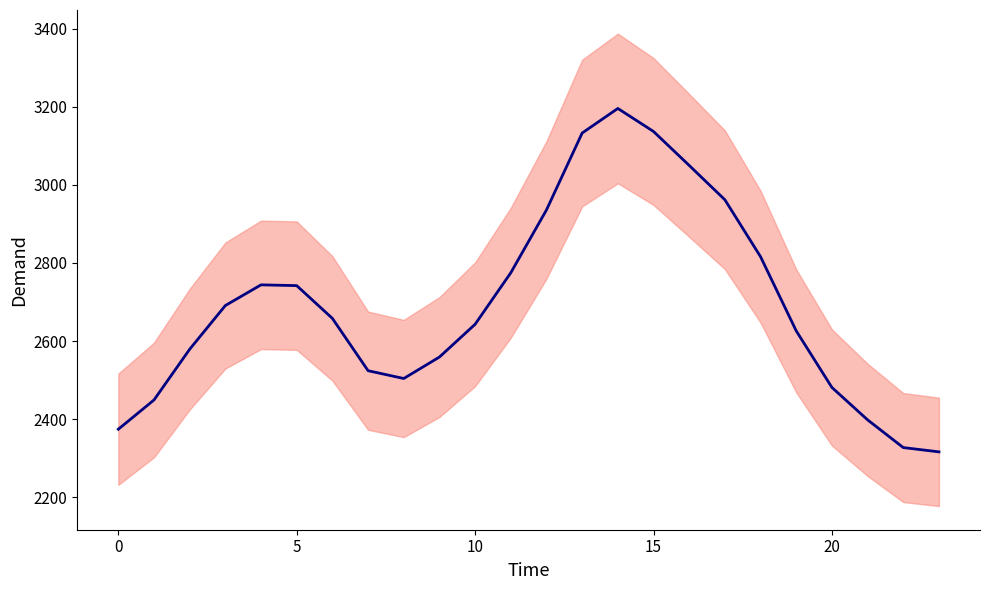

What is the value of the 7th point from the left?

2658